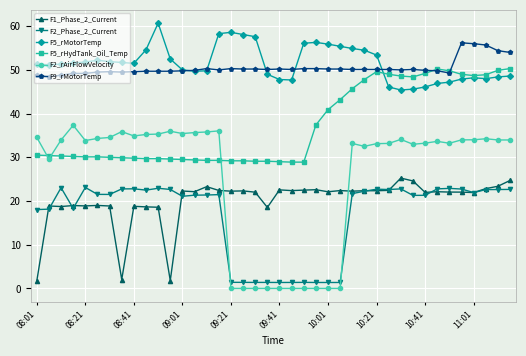

Is this an area chart (filled region under the line)?

No